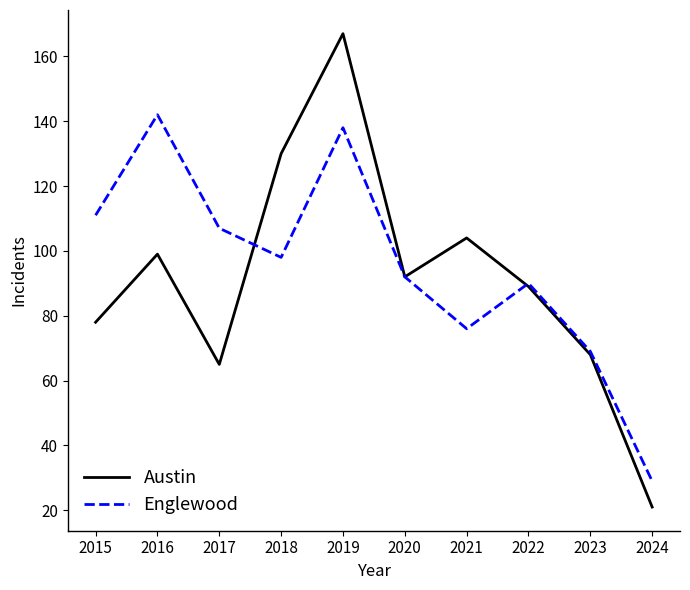

Which series has the largest range (max minus min)?

Austin